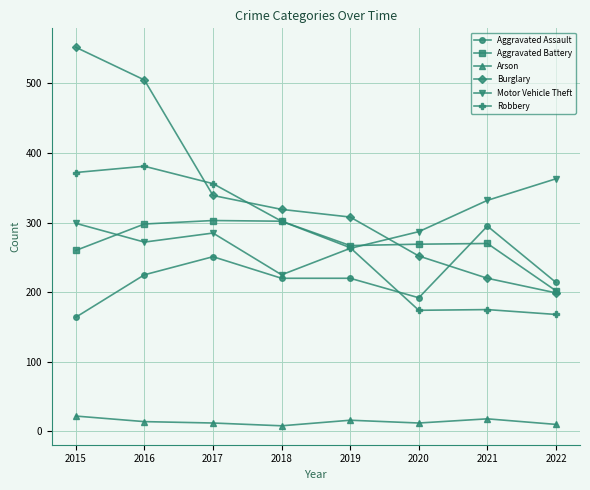

What is the value of the Burglary point at the 2nd from the left?

505